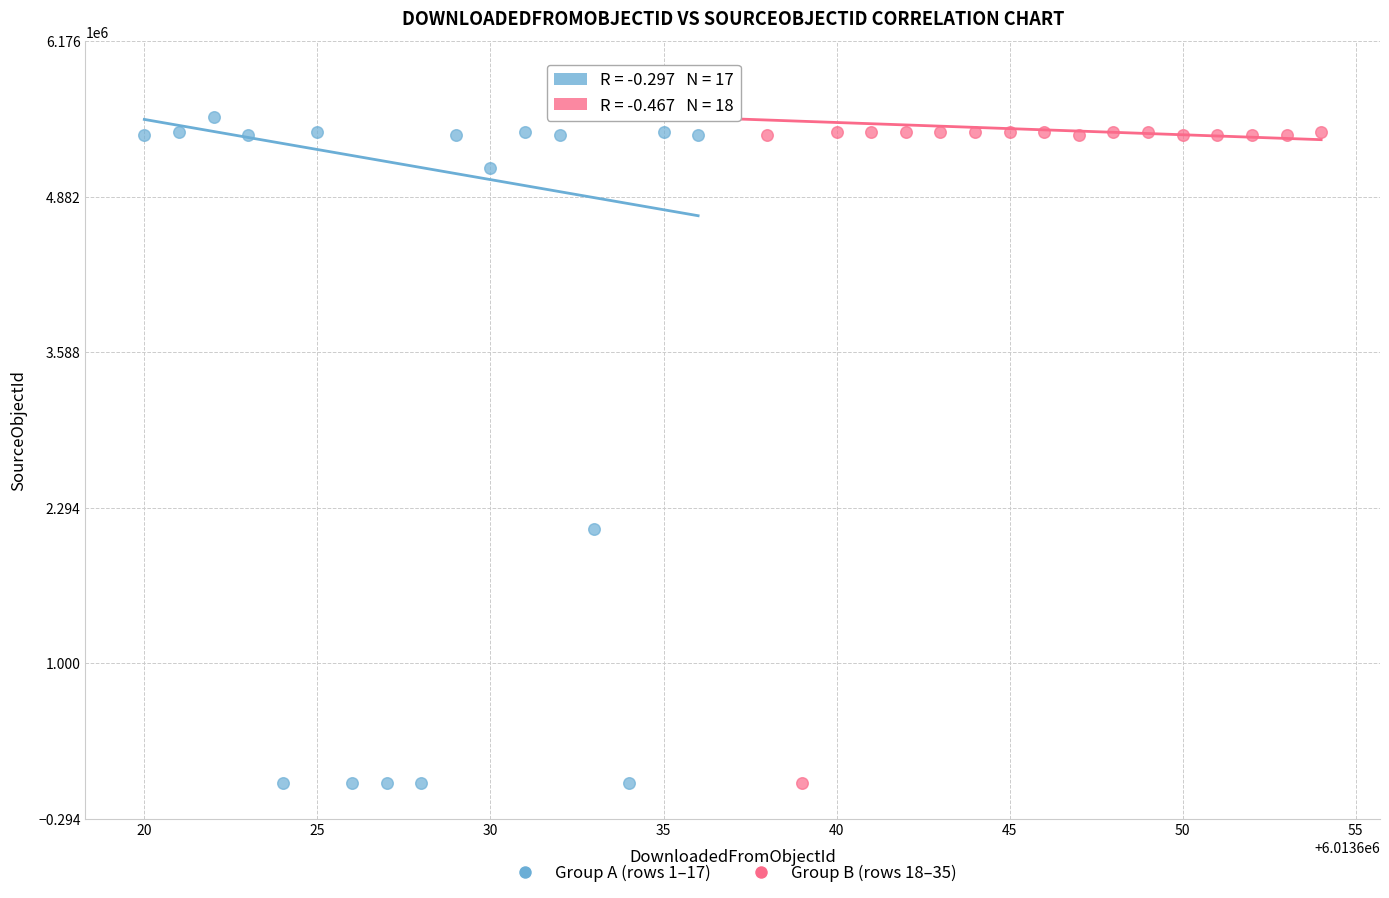

Which series contains the highest Y value?

Group B (rows 18–35)